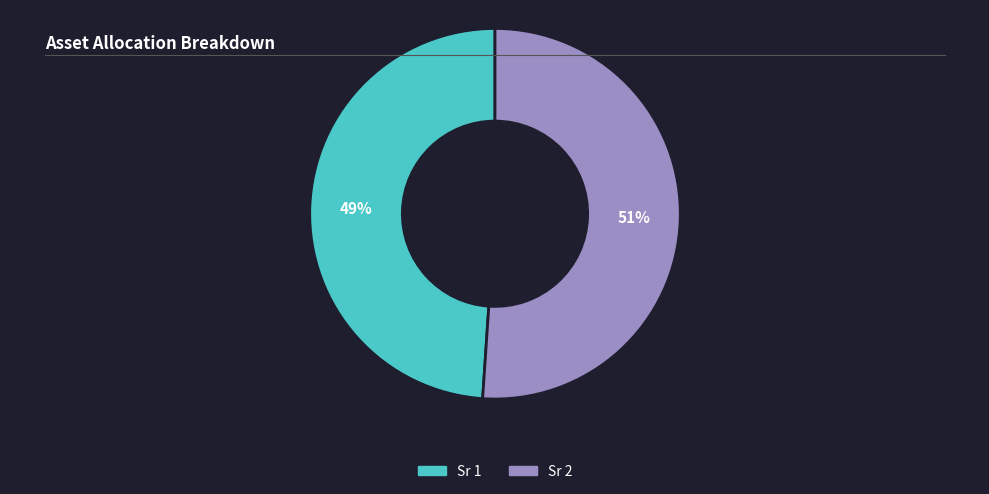

How many segments does this pie chart have?

2